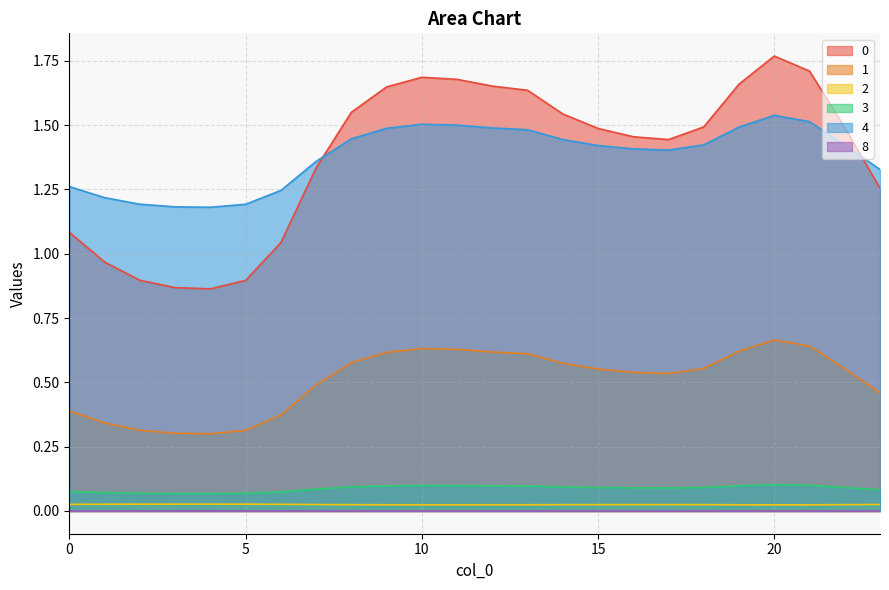

What is the difference between the highest and lowest values at 14?

1.5